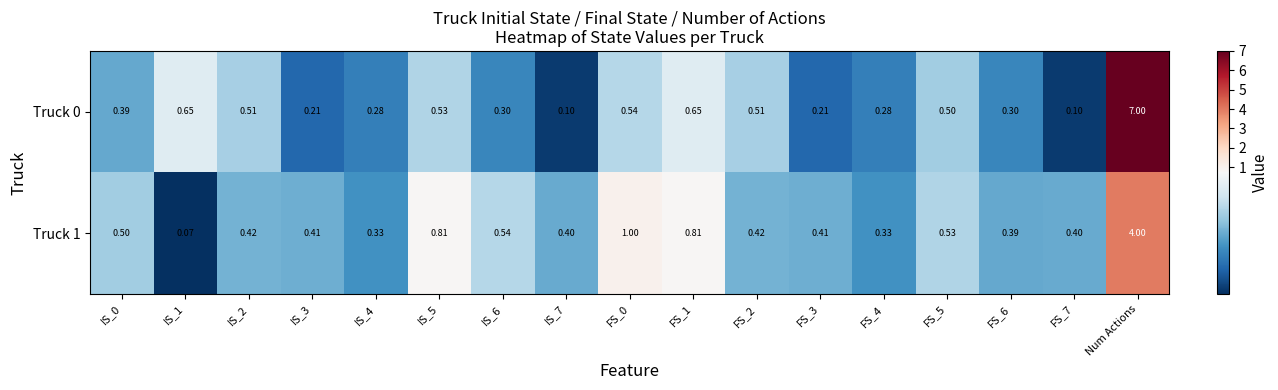

What is the total value across all series at IS_5?

1.3